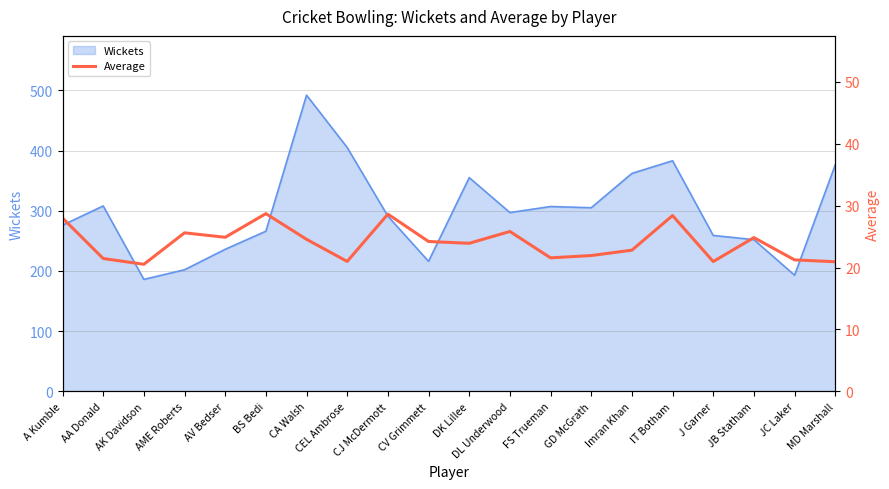

What is the label of the 5th point from the right?

IT Botham